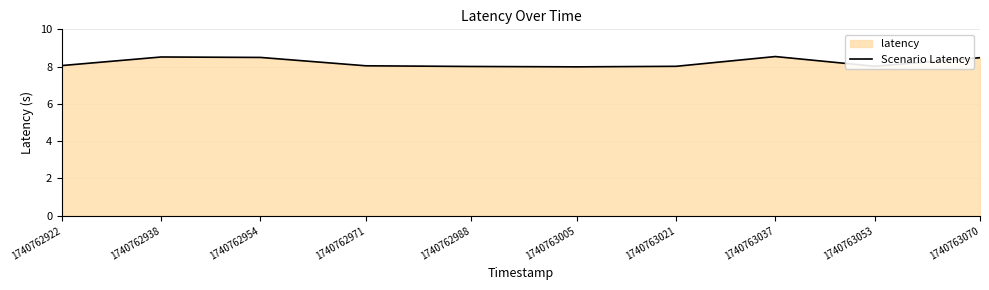

Where is the first local minimum?

1740763005